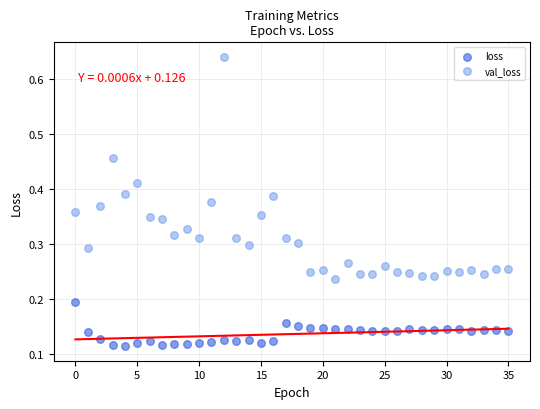

Which series reaches the maximum Y coordinate?

val_loss